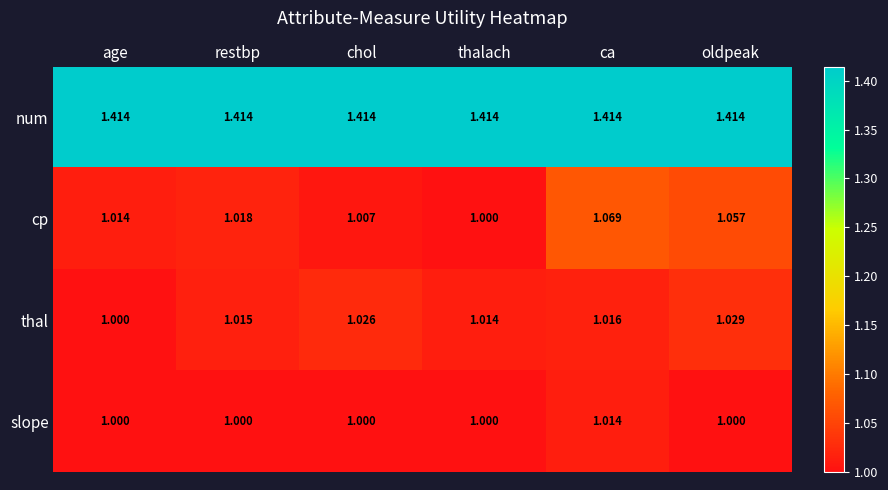

Which series has the largest range (max minus min)?

cp